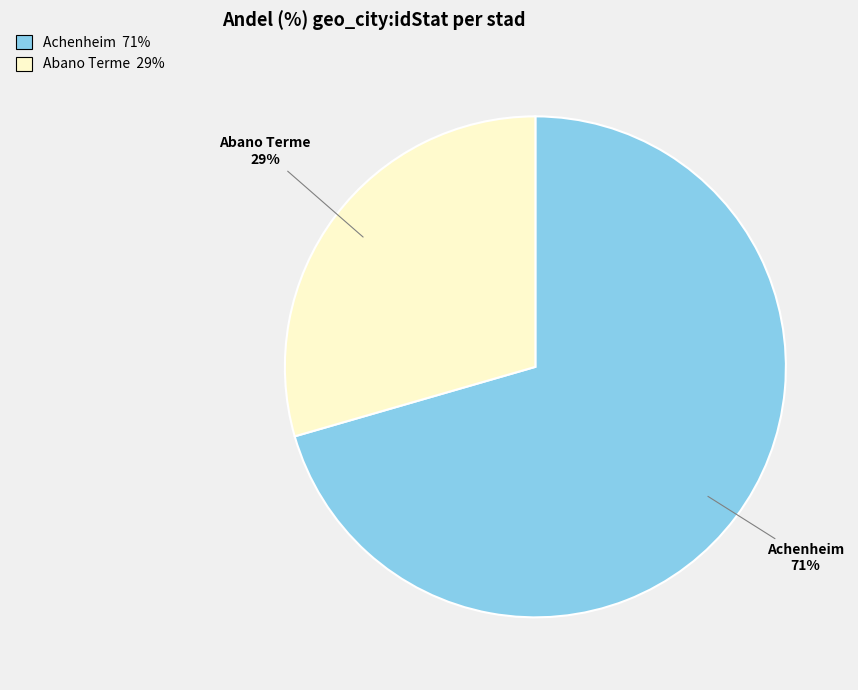

Which category has the smallest portion of the pie?

Abano Terme